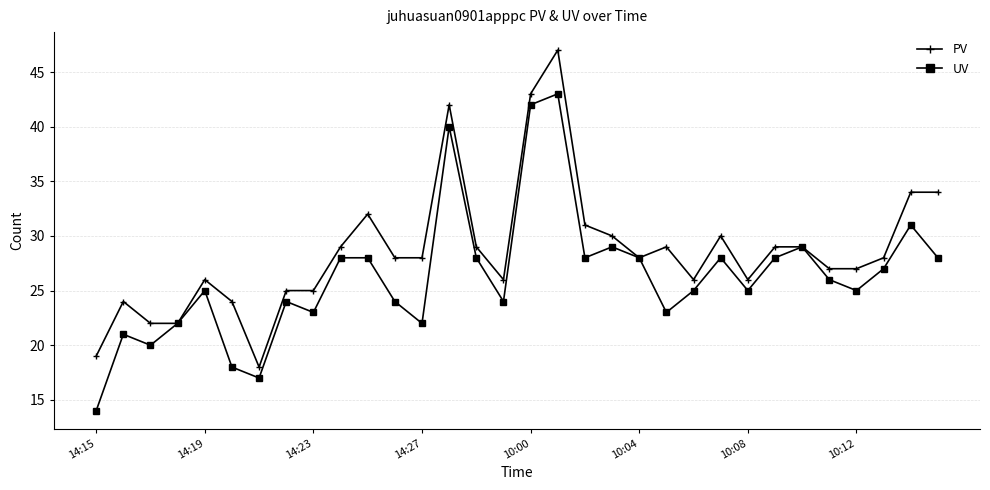

List the series in order of their overall mean, lowest first.

UV, PV